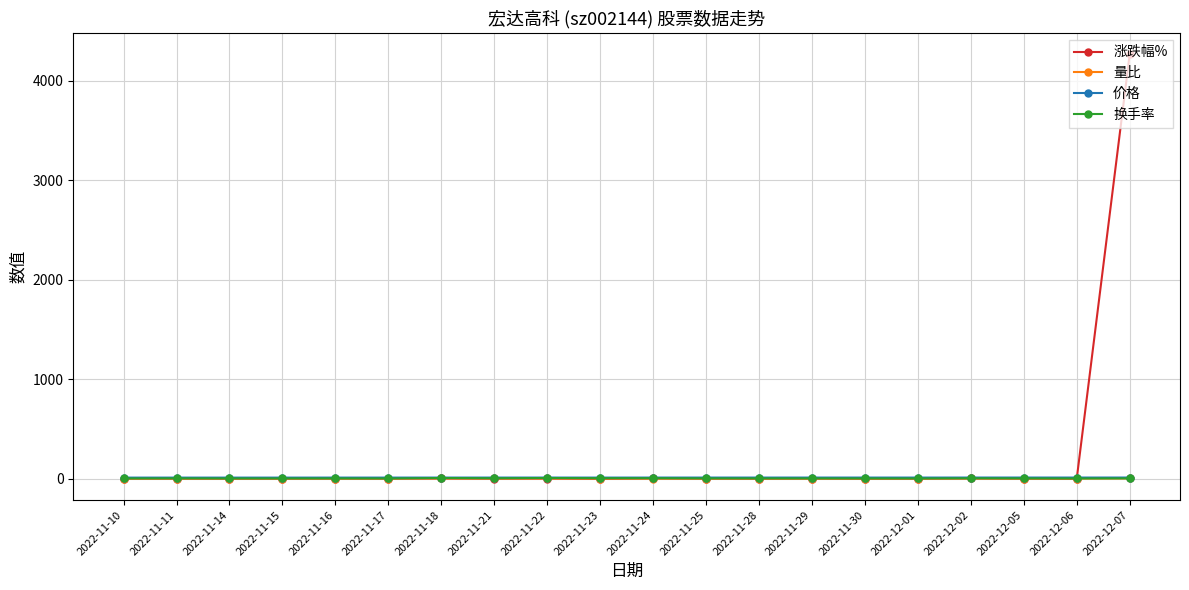

What is the total value across all series at 2022-11-15?

13.7